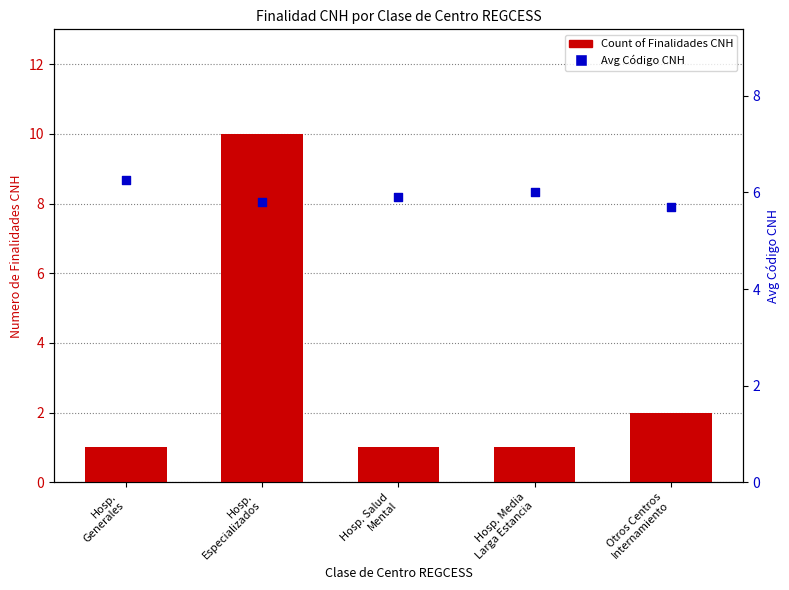

Which series has the largest total across all categories?

Avg code (secondary)